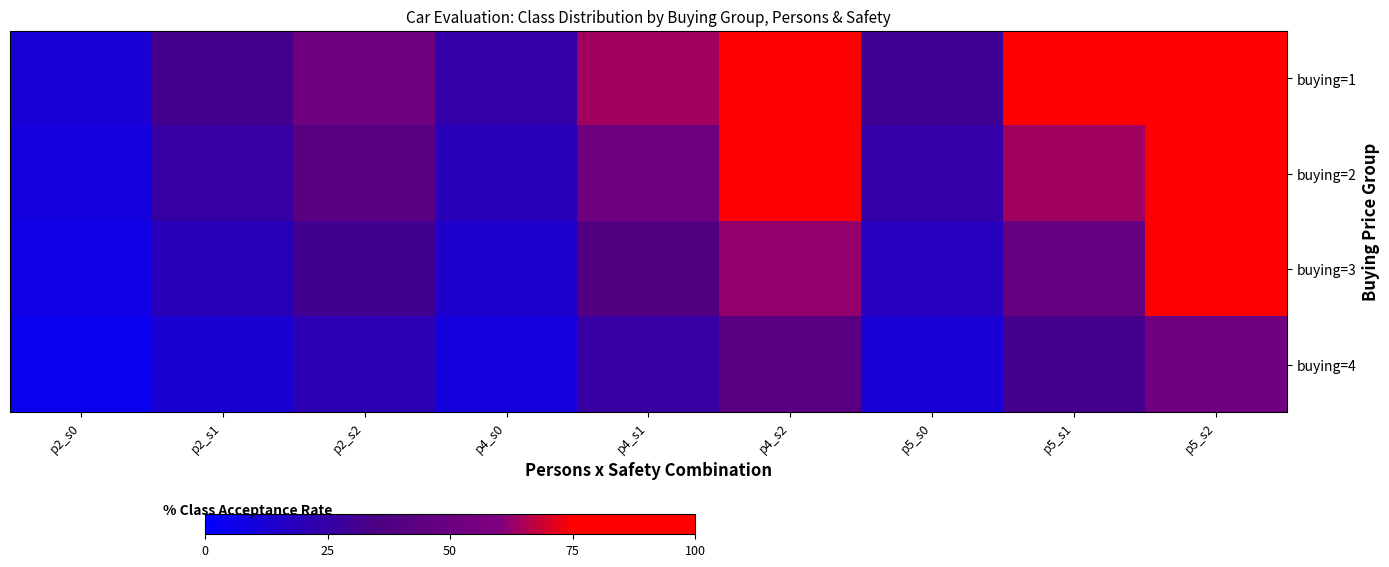

Between p5_s2 and p4_s0, which is larger?

p5_s2